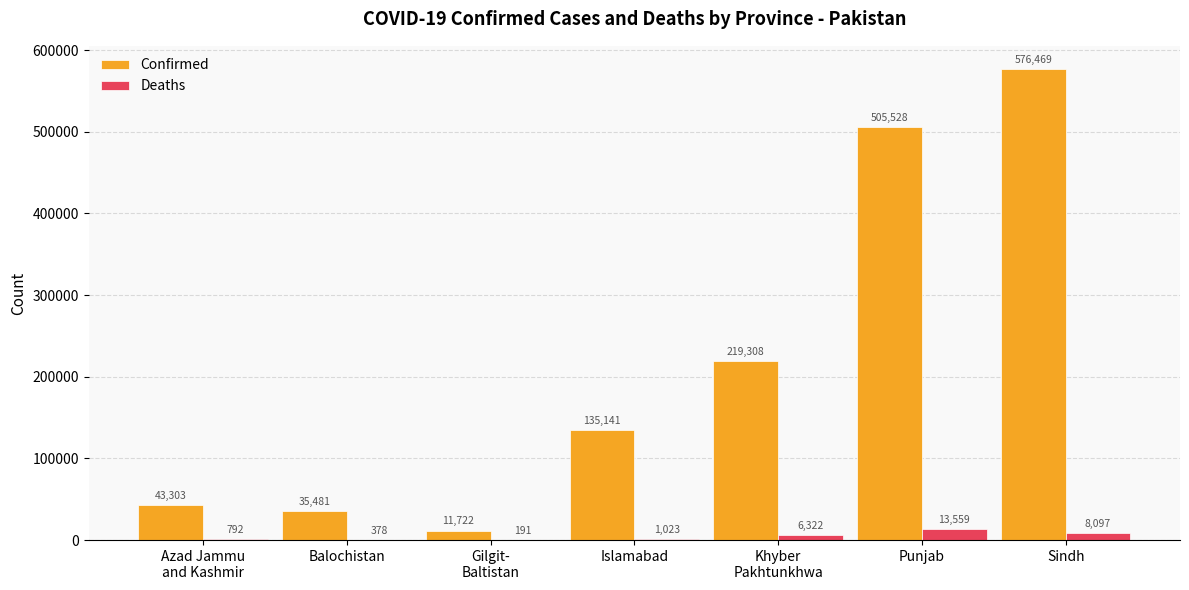

Which series changed the most between Azad Jammu
and Kashmir and Khyber
Pakhtunkhwa?

Confirmed